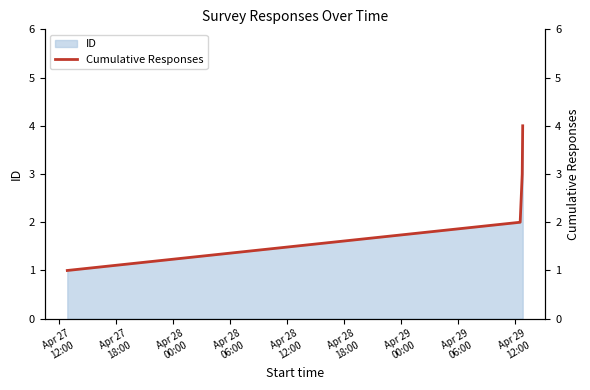

True or false: ID has more than 1 interior local peaks.

False